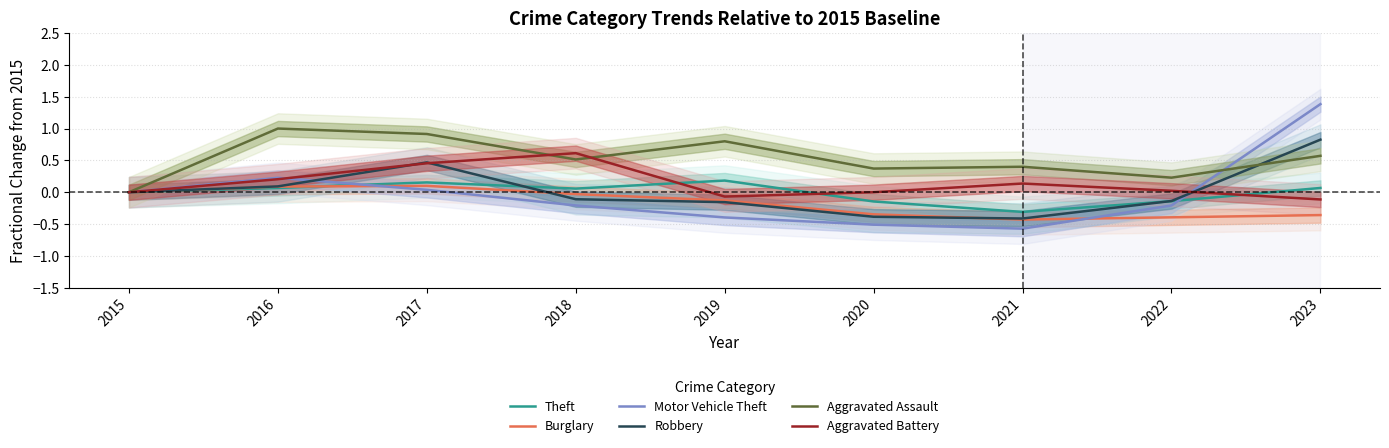

At how many categories does at least one series exceed 0?

8